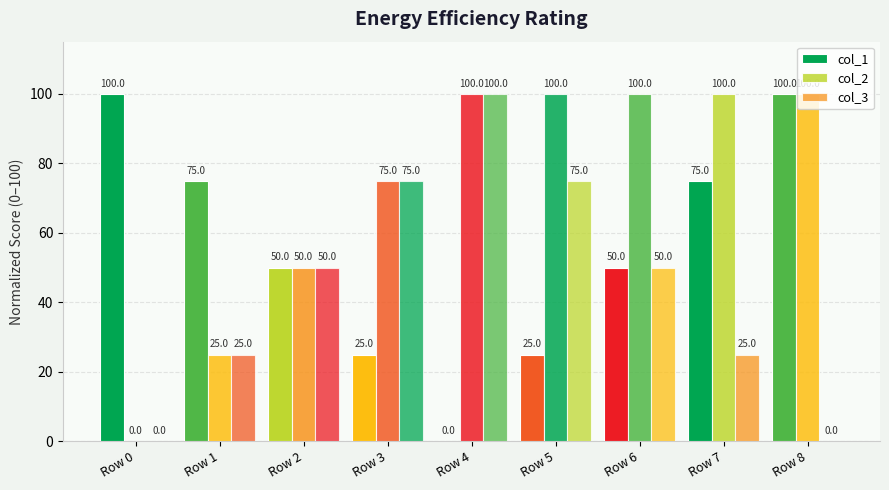

How many series are shown in this chart?

3